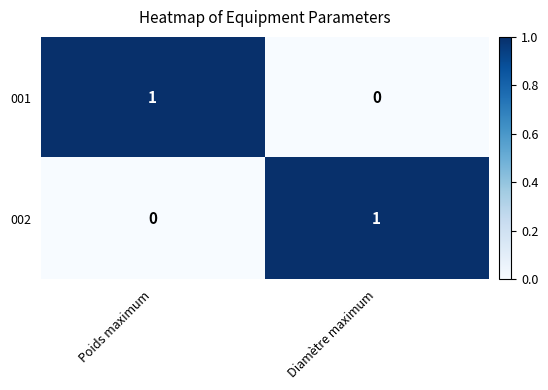

What is the total value across all series at Poids maximum?

1